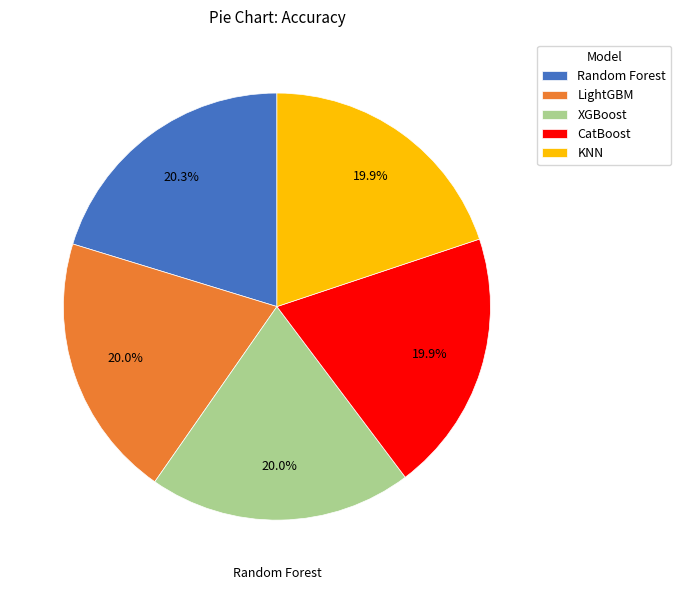

Combined, do KNN and CatBoost account for over 50%?

No